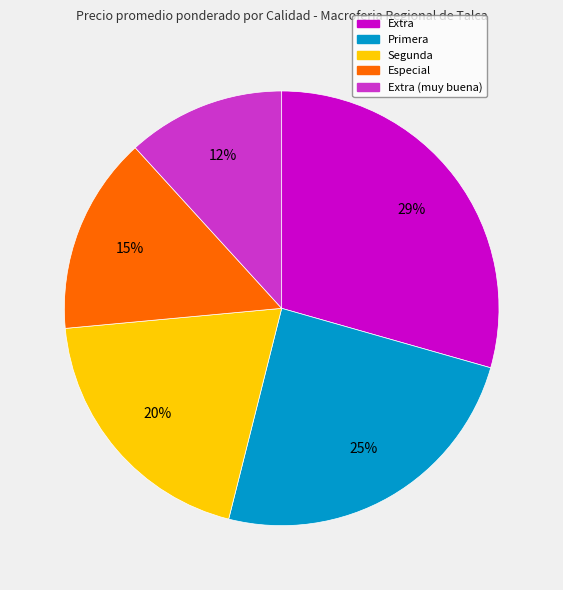

Is there any slice that represents more than half of the pie?

No